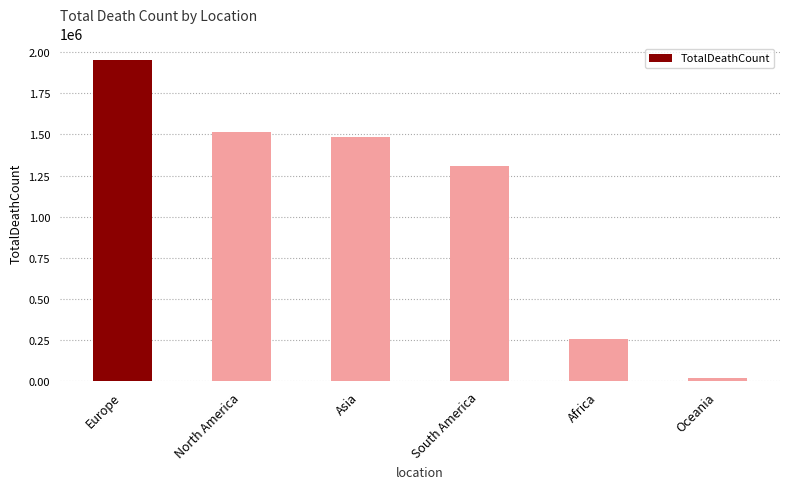

What is the change in value from Europe to Africa?

-1697432